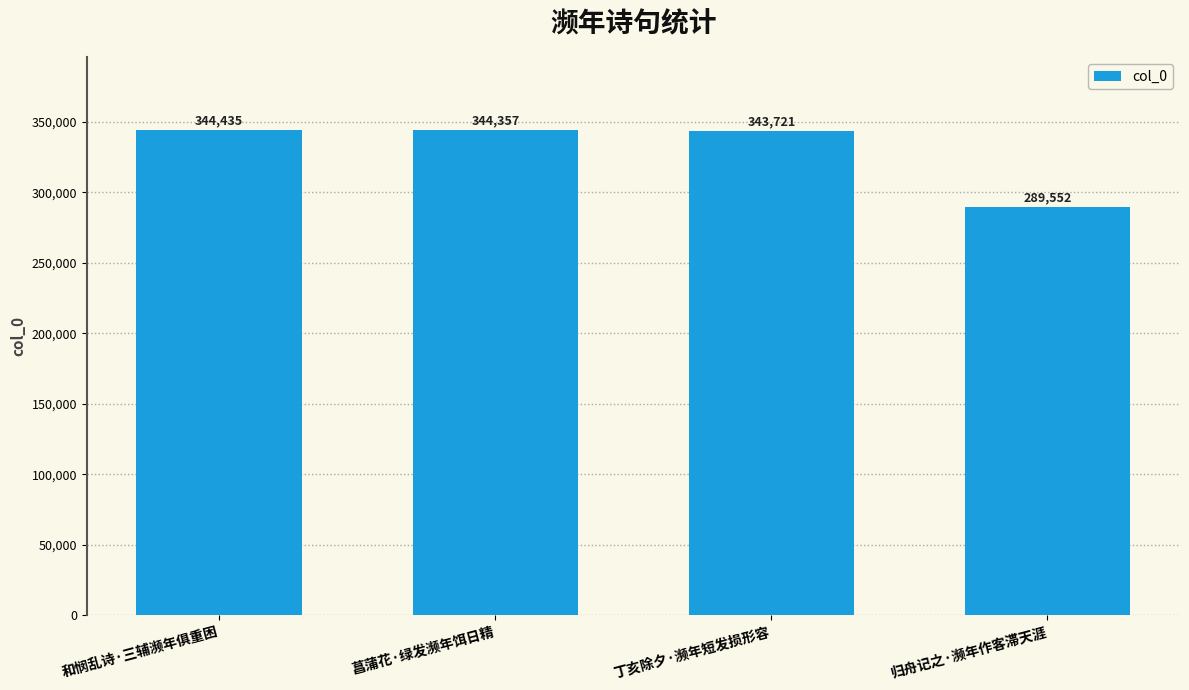

Approximately how many times larger is the value at 丁亥除夕·濒年短发损形容 compared to 菖蒲花·绿发濒年饵日精?

1.0